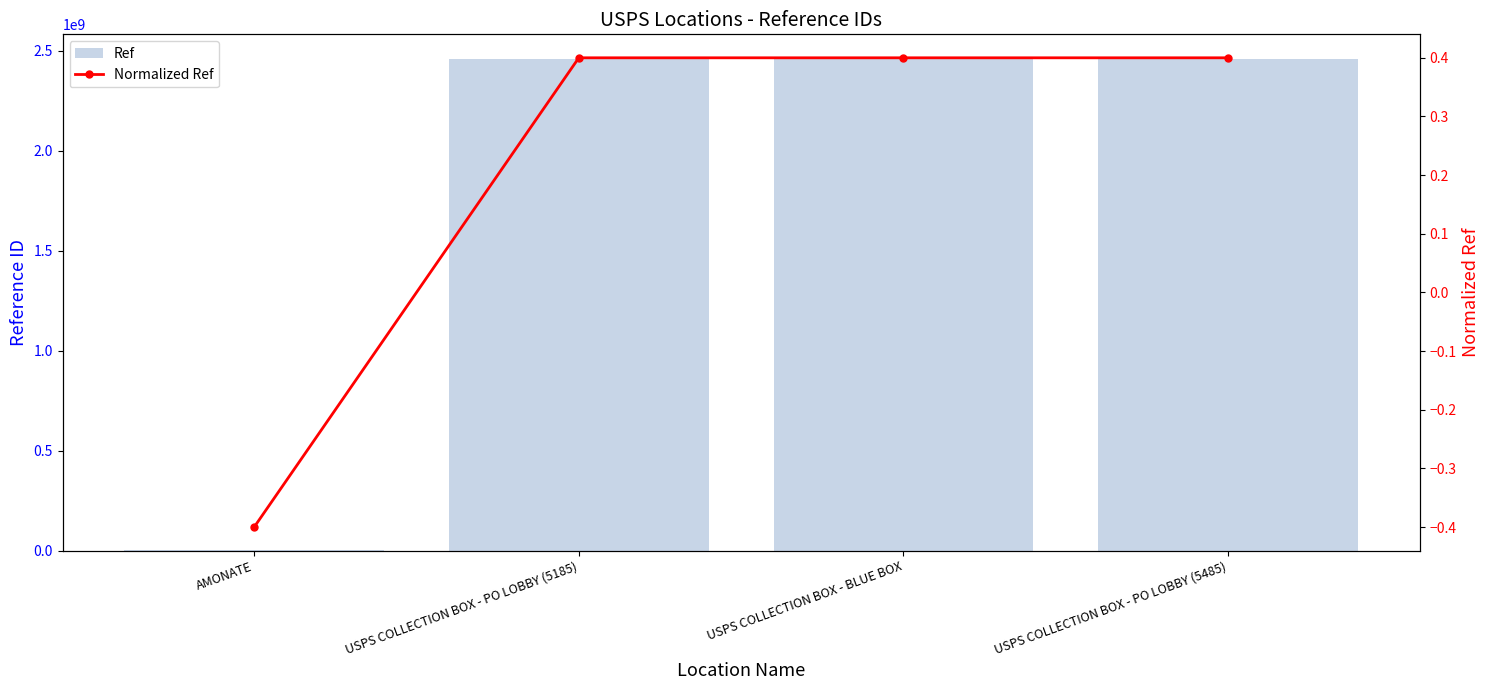

What is the difference between the Normalized Ref values at AMONATE and USPS COLLECTION BOX - BLUE BOX?

0.8